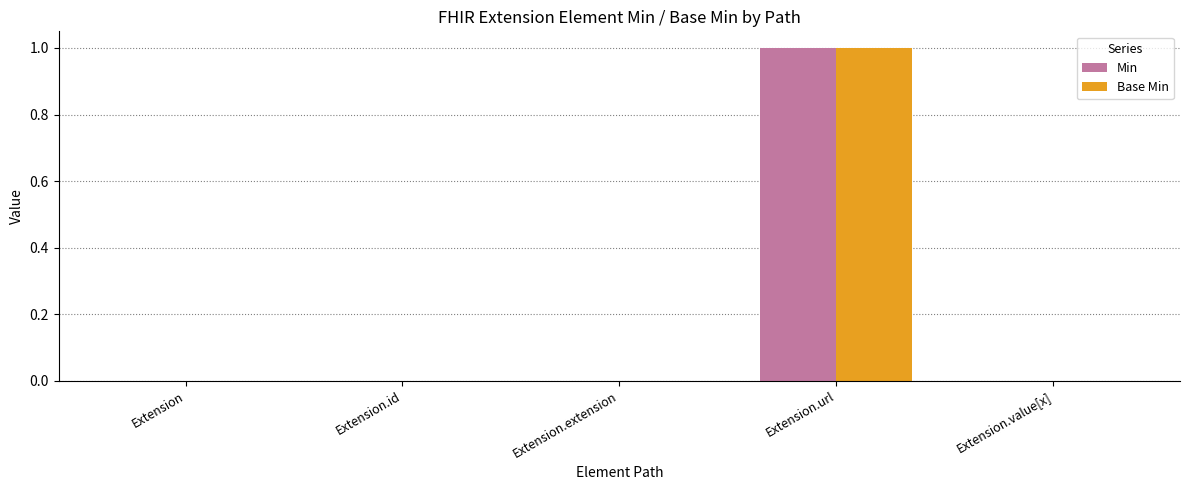

At which category is the sum across all series the highest?

Extension.url